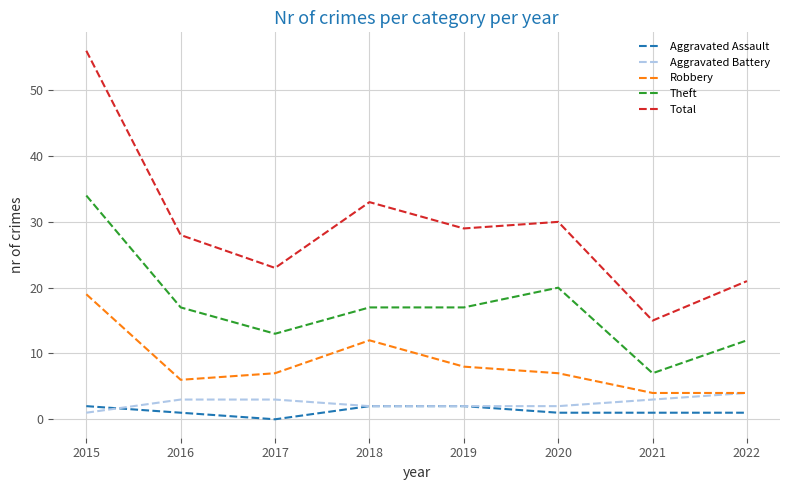

At which label does Robbery reach its peak?

2015